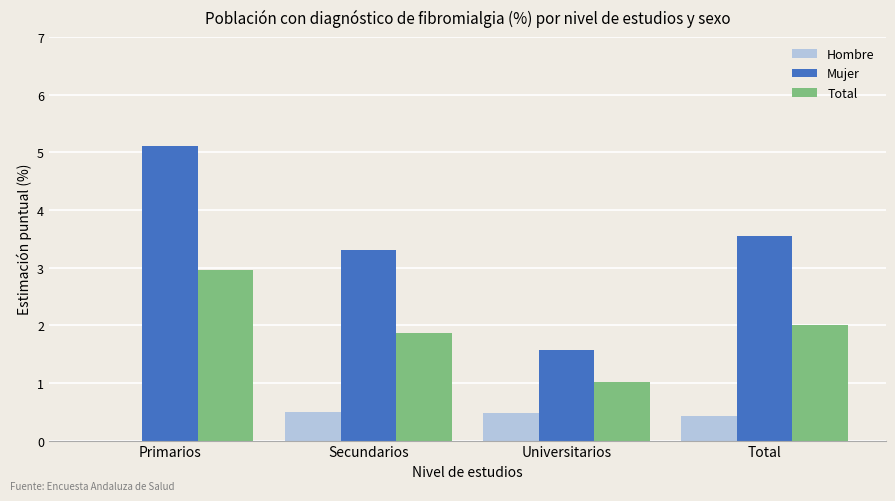

What value does the Total series have at Universitarios?

1.0